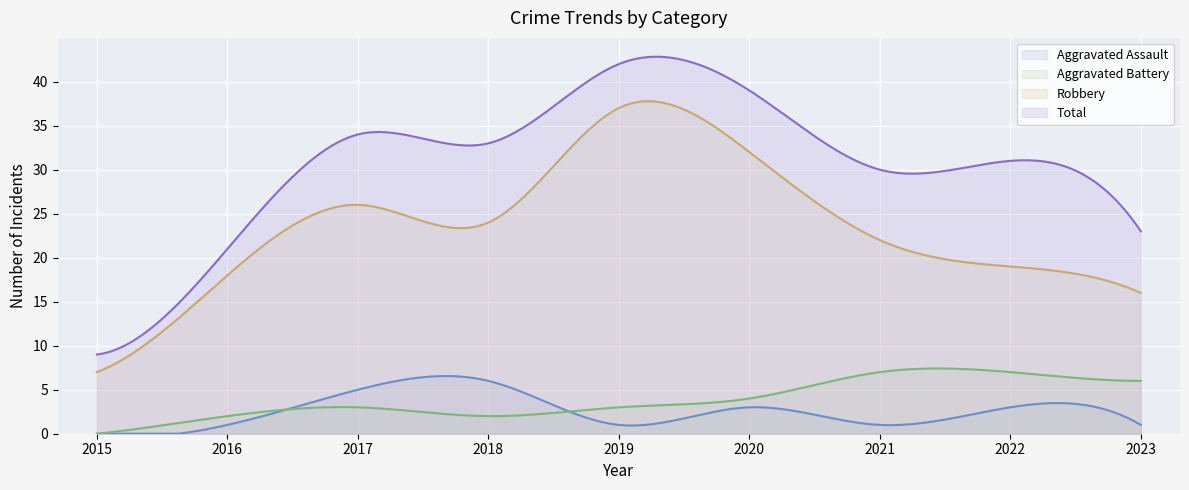

At which label is Aggravated Battery closest to 3?

2017